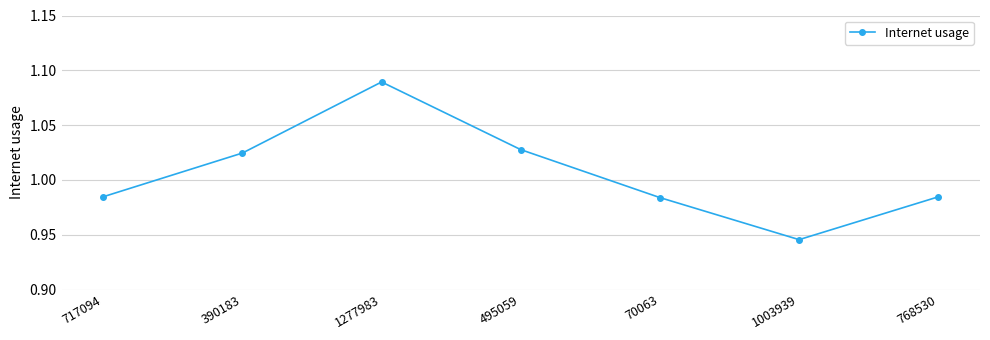

The value at 495059 is 0.2. True or false?

False